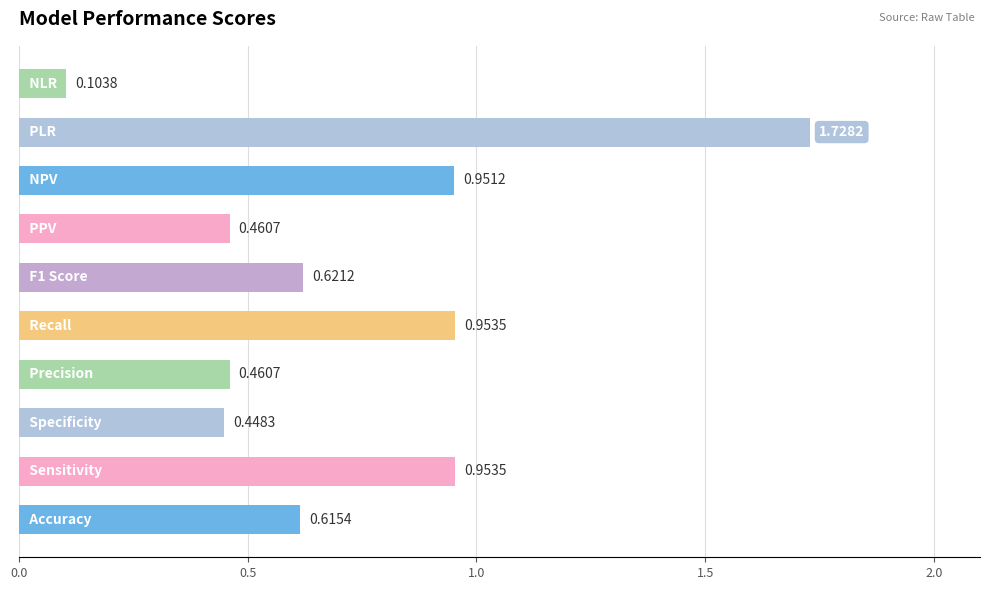

What is the average value?

0.7